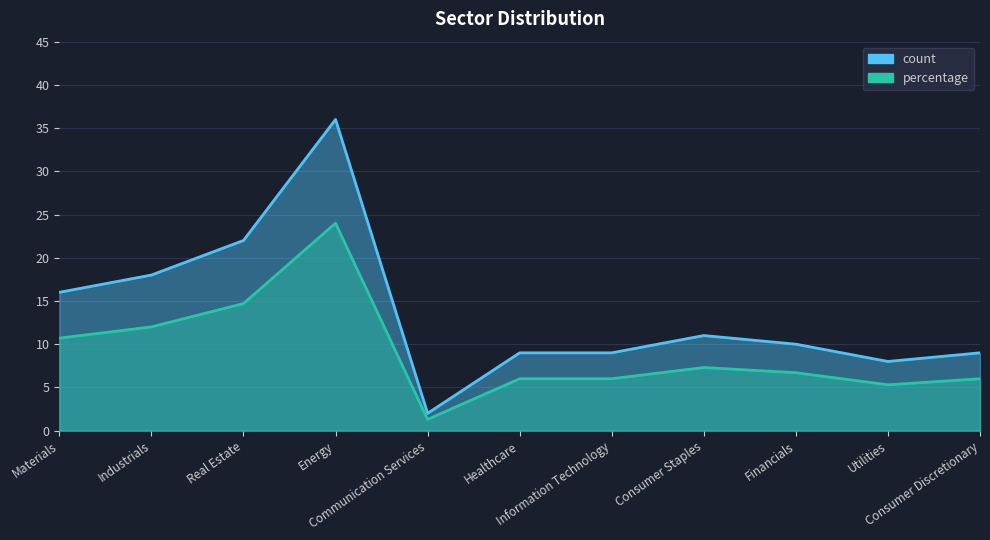

Which label corresponds to the largest value in the chart?

Energy